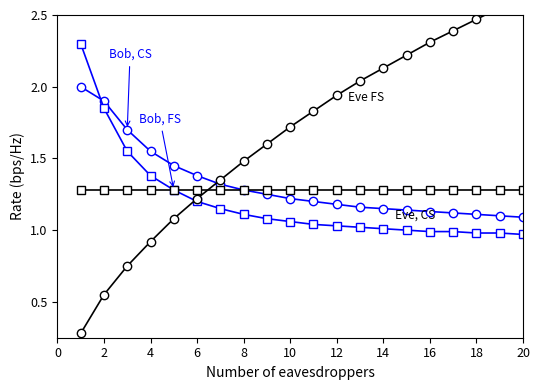

Reading left to right, transcribe all the data shown in this chart.

Bob, CS: 2.0	1.9	1.7	1.6	1.4	1.4	1.3	1.3	1.2	1.2	1.2	1.2	1.2	1.1	1.1	1.1	1.1	1.1	1.1	1.1
Bob, FS: 2.3	1.9	1.6	1.4	1.3	1.2	1.1	1.1	1.1	1.1	1.0	1.0	1.0	1.0	1.0	1.0	1.0	1.0	1.0	1.0
Eve FS: 0.3	0.6	0.8	0.9	1.1	1.2	1.4	1.5	1.6	1.7	1.8	1.9	2.0	2.1	2.2	2.3	2.4	2.5	2.5	2.6
Eve, CS: 1.3	1.3	1.3	1.3	1.3	1.3	1.3	1.3	1.3	1.3	1.3	1.3	1.3	1.3	1.3	1.3	1.3	1.3	1.3	1.3